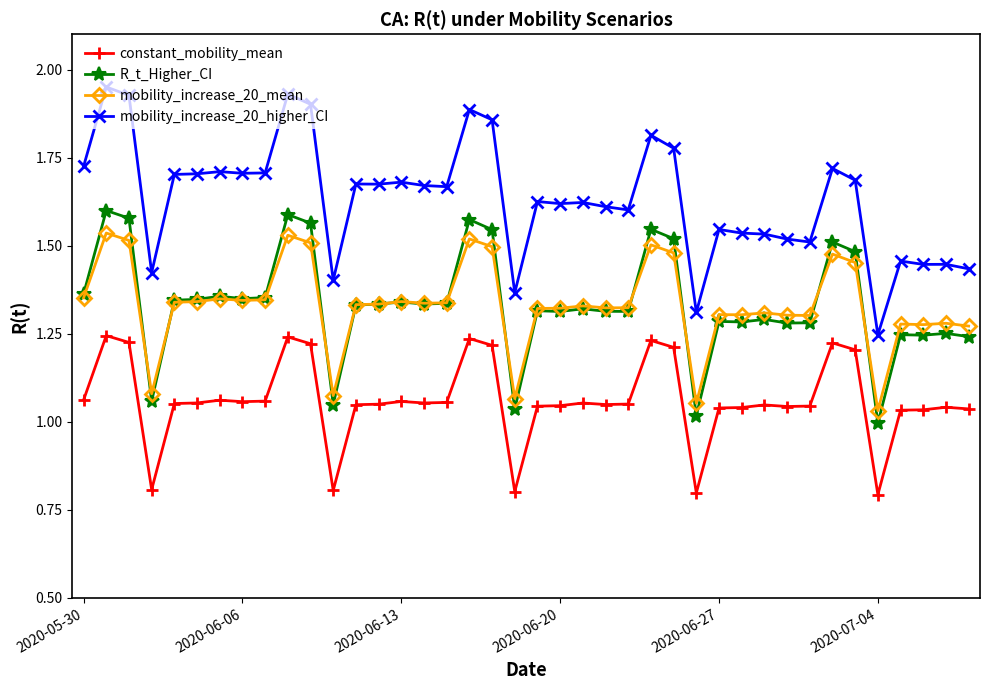

True or false: mobility_increase_20_higher_CI and R_t_Higher_CI cross at least once.

False